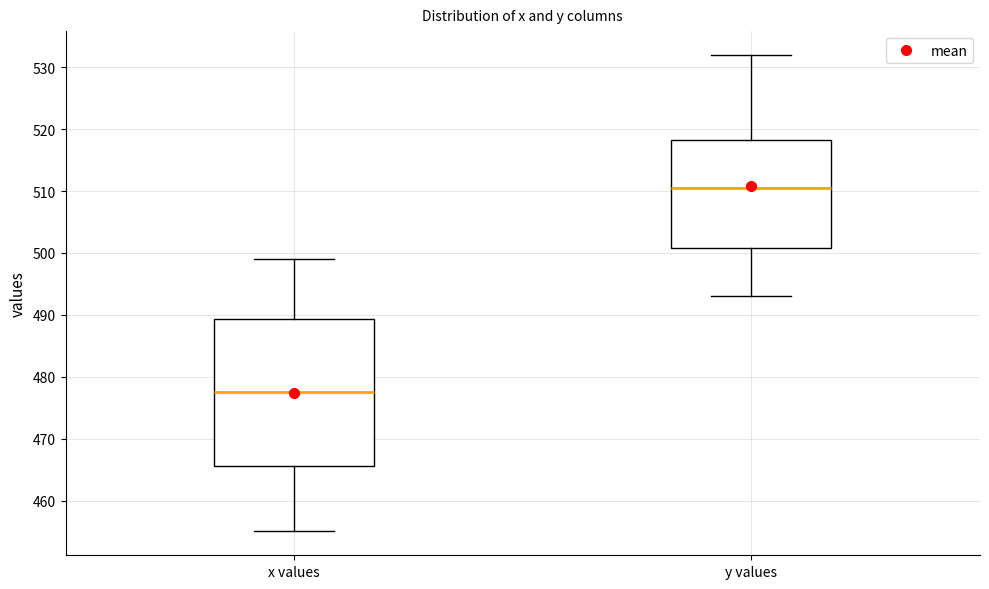

Where is the upper edge of the box for x values on the y-axis? The values are not printed on the chart, so give them approximately, as read against the axis.

489